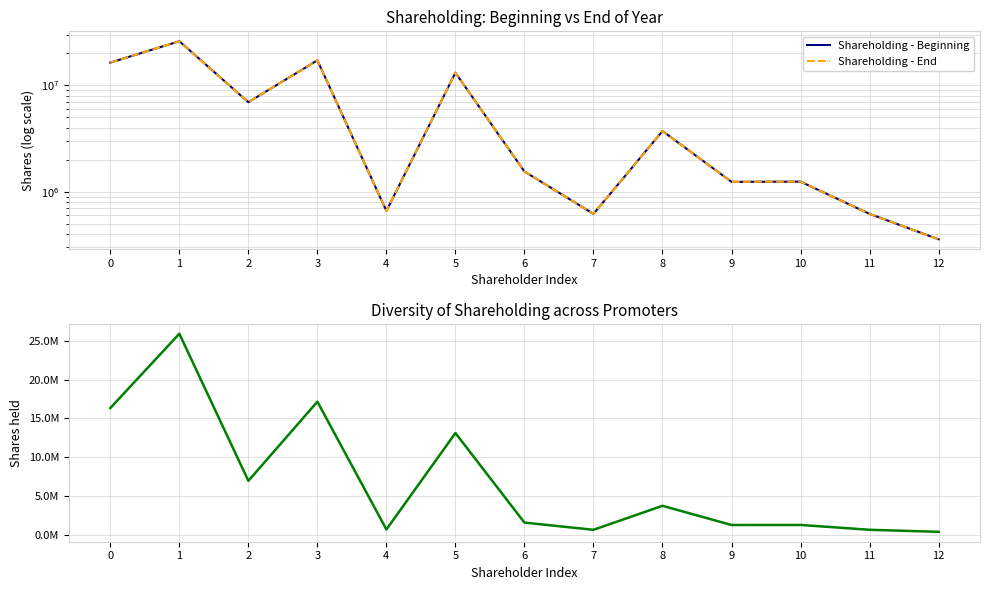

Reading left to right, extract all data points from this chart.

Shareholding - Beginning: 0=16338280	1=25935490	2=6939100	3=17162600	4=660100	5=13111840	6=1548035	7=619214	8=3715284	9=1238428	10=1244214	11=619214	12=357143
Shareholding - End: 0=16338280	1=25935490	2=6939100	3=17162600	4=660100	5=13111840	6=1548035	7=619214	8=3715284	9=1238428	10=1244214	11=619214	12=357143
Shareholding Value: 0=16338280	1=25935490	2=6939100	3=17162600	4=660100	5=13111840	6=1548035	7=619214	8=3715284	9=1238428	10=1244214	11=619214	12=357143